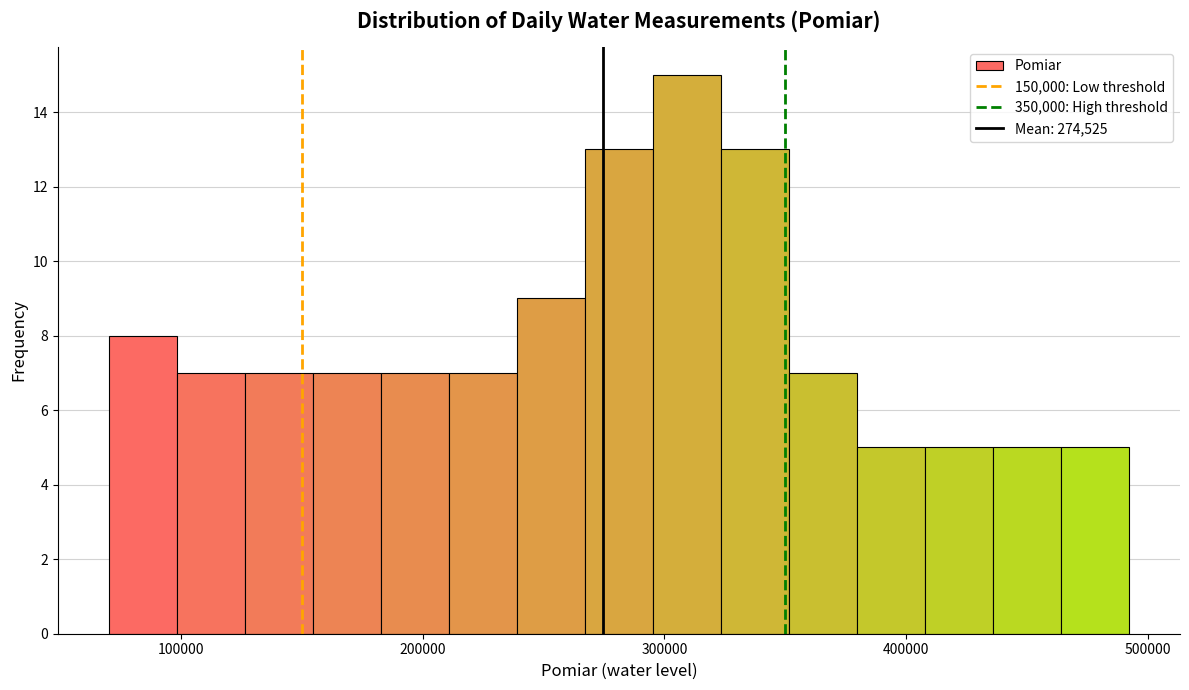

Read against the x-axis, roughly where is the centre of the tallest bar?

310000